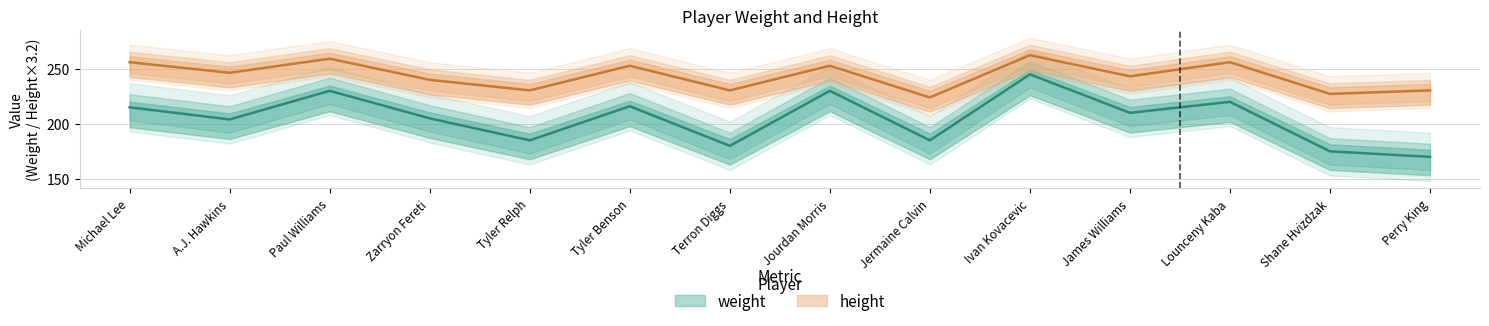

What are all the series names shown in the legend?

weight, height